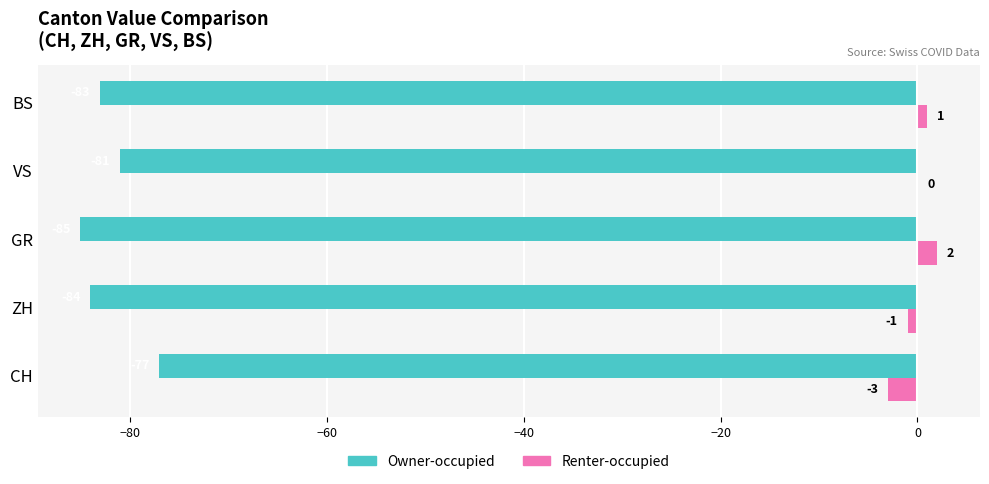

At which category is the sum across all series the highest?

CH